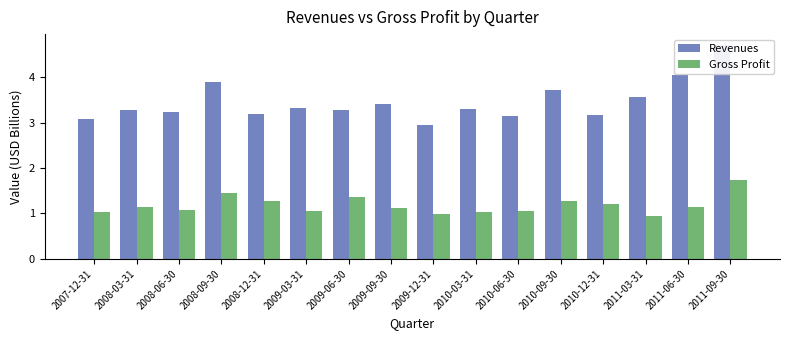

Are the bars horizontal?

No